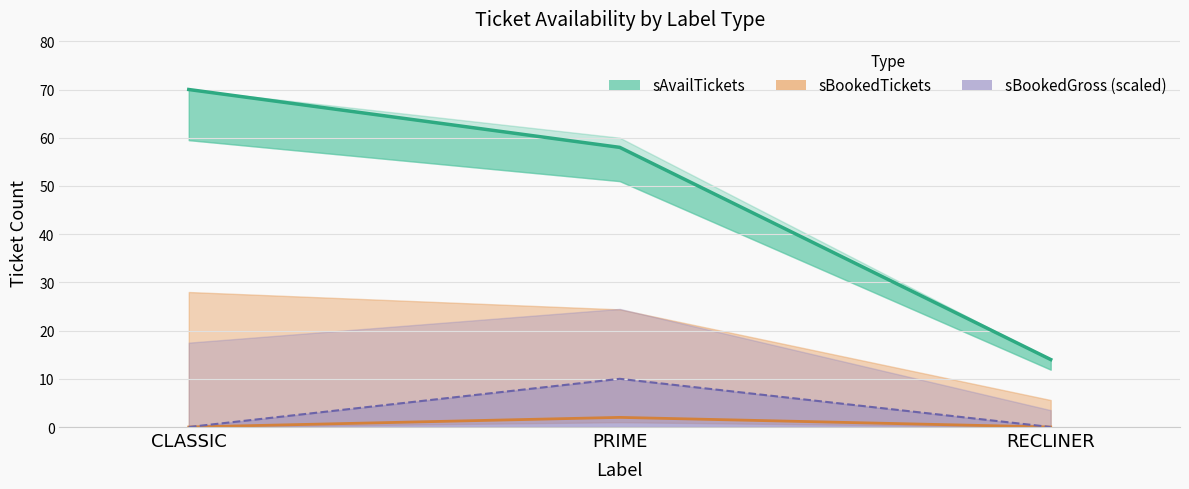

The sBookedTickets series shows 1 at PRIME. True or false?

False